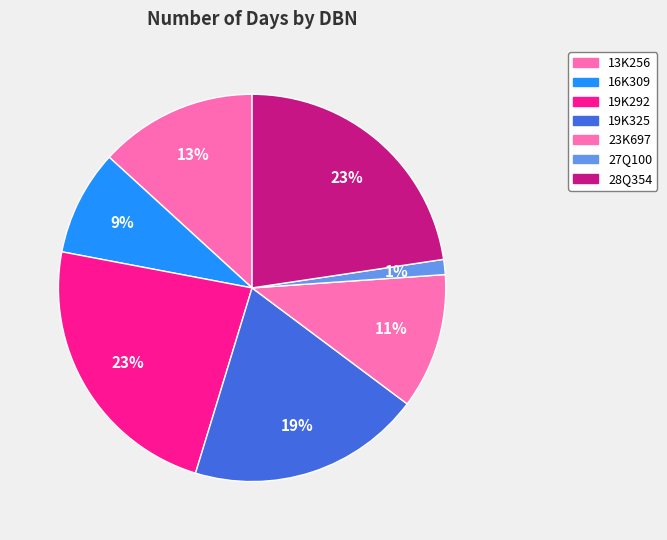

Count the number of slices in the pie.

7